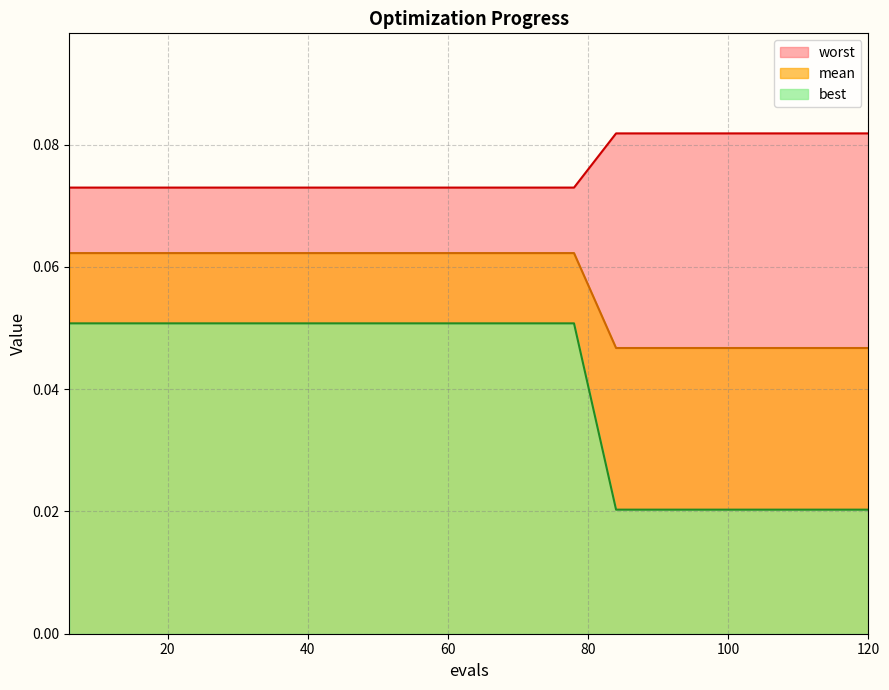

The value of best at 84 is 0.1. True or false?

False